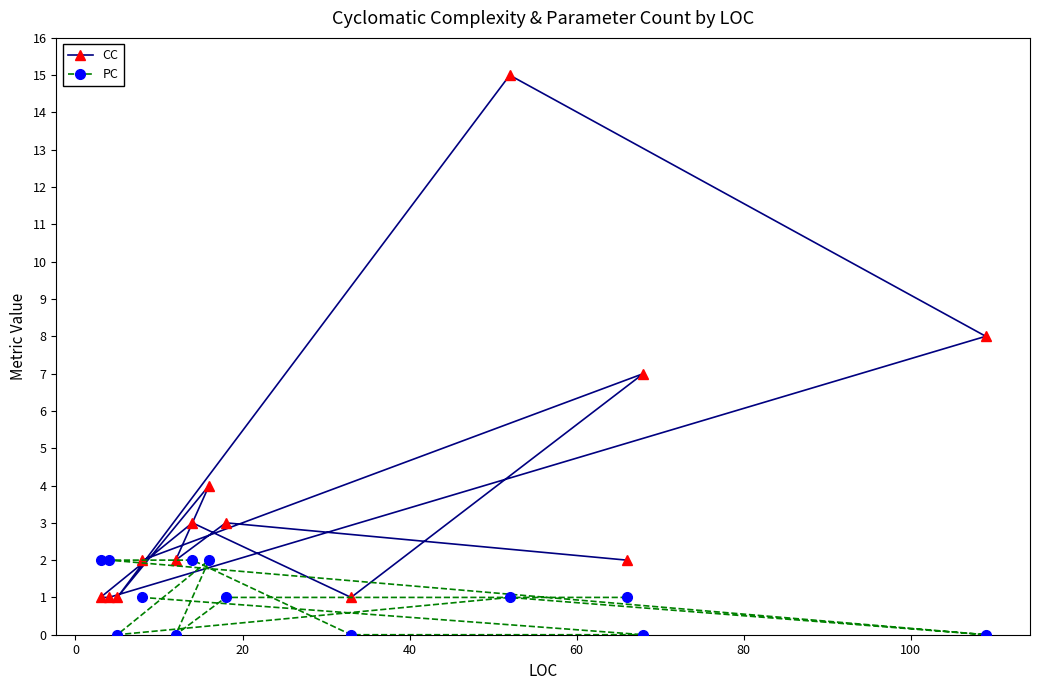

How many categories are shown in the chart?

13